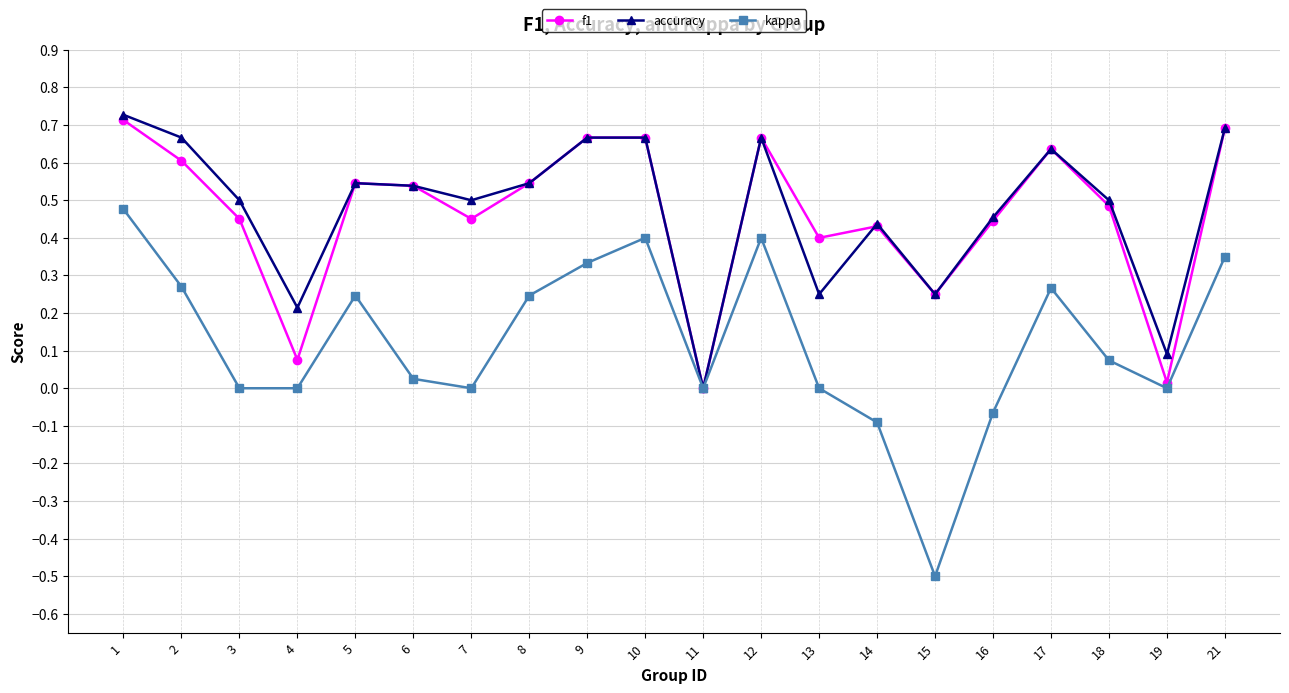

True or false: f1 has a value of 0.7 at 12.

True